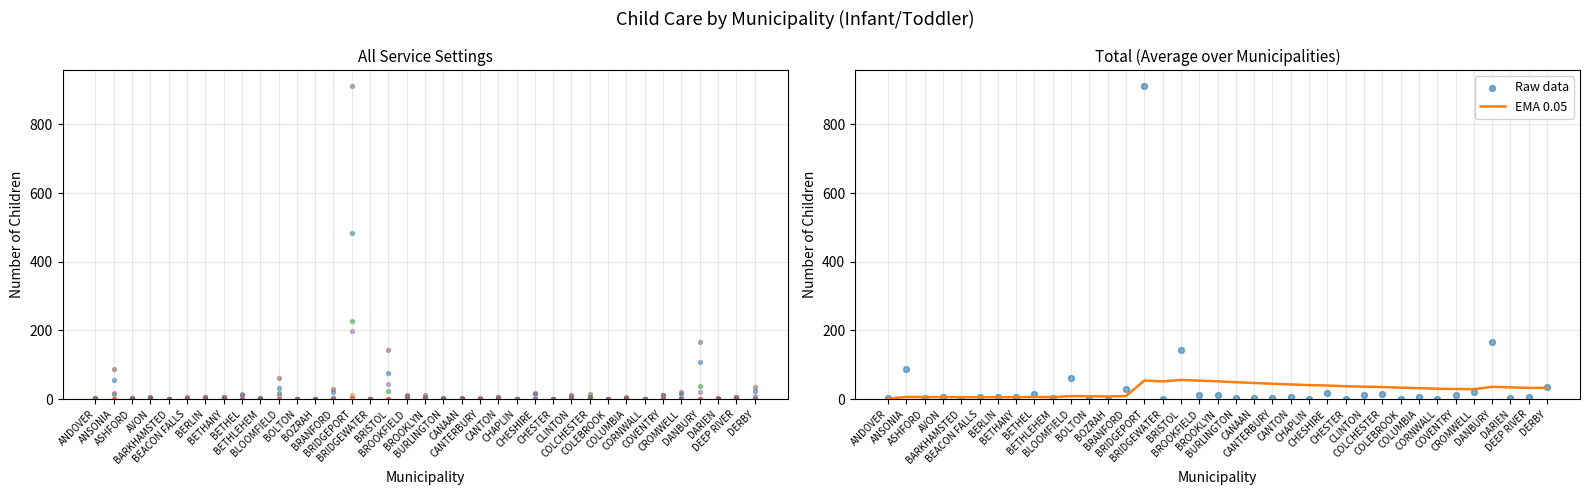

Which series has the widest spread of Y values?

Total